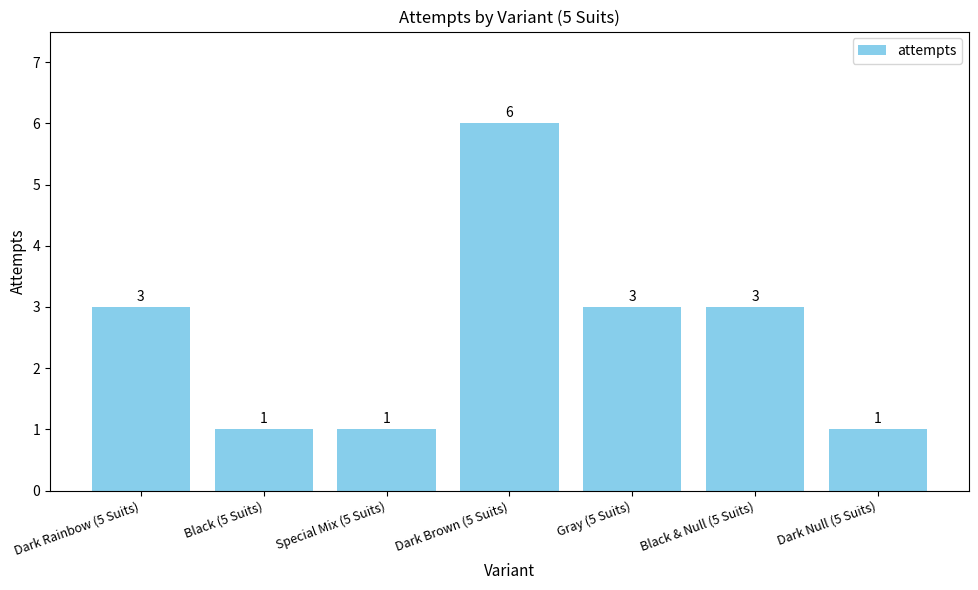

The value at Black (5 Suits) is 1. True or false?

True